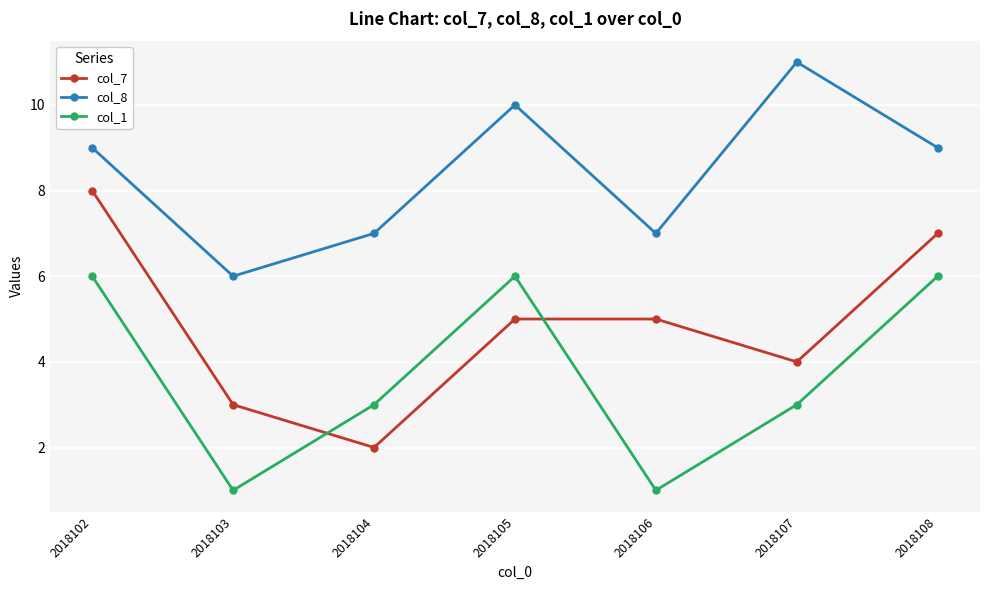

In col_8, how many points are lower than both neighbors (excluding endpoints)?

2